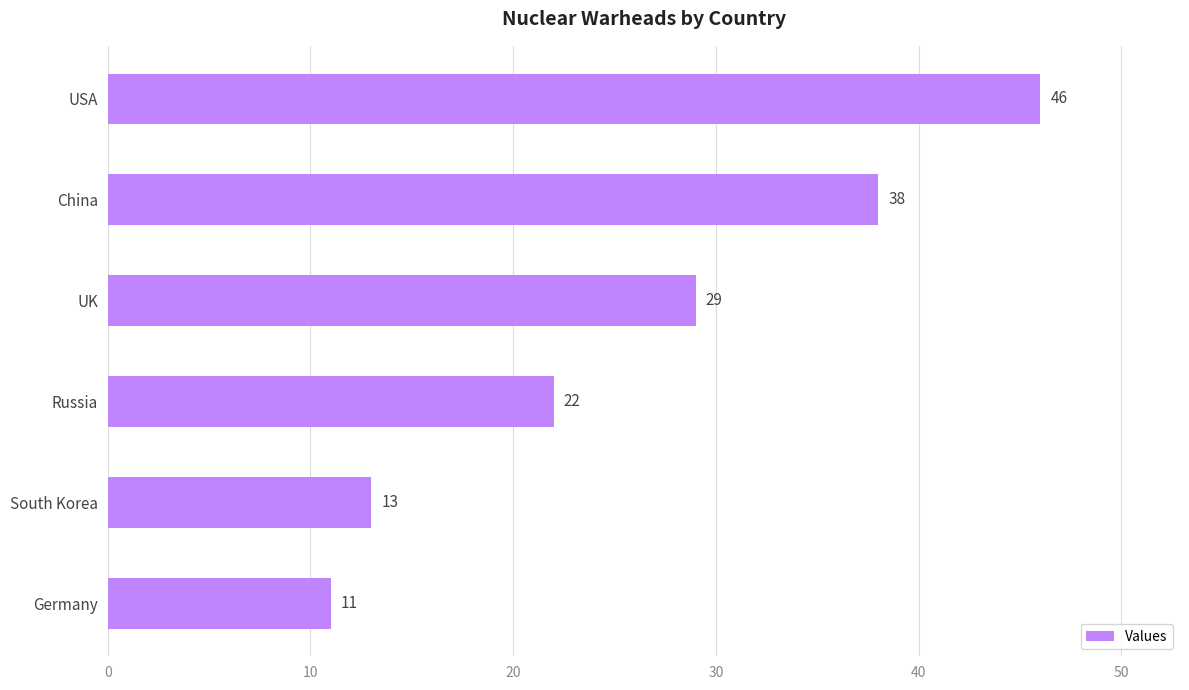

Rank the categories by value from lowest to highest.

Germany, South Korea, Russia, UK, China, USA